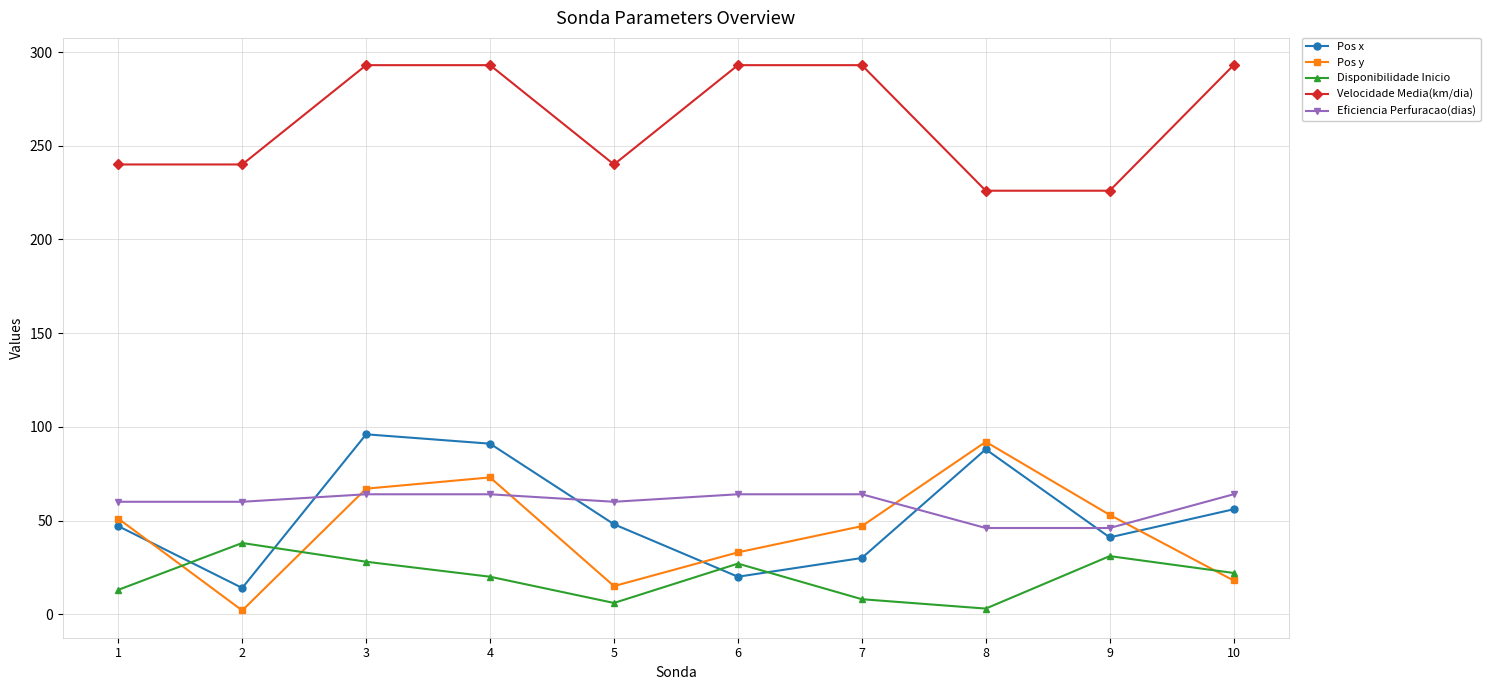

Which series has the largest range (max minus min)?

Pos y